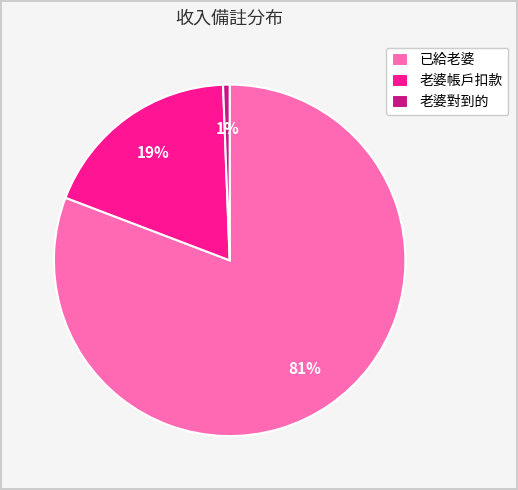

Is the sum of 已給老婆 and 老婆帳戶扣款 greater than half?

Yes